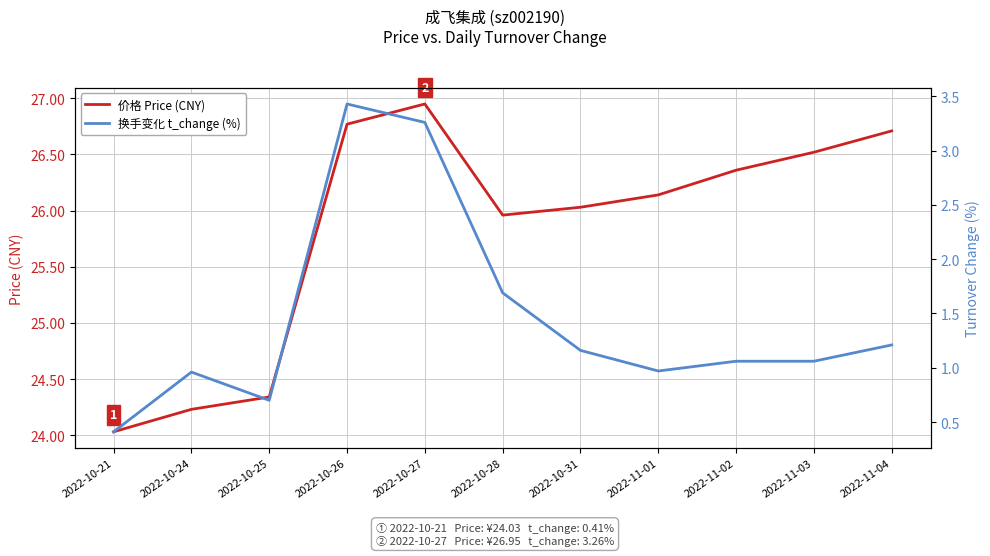

How many data points does each series have?

11